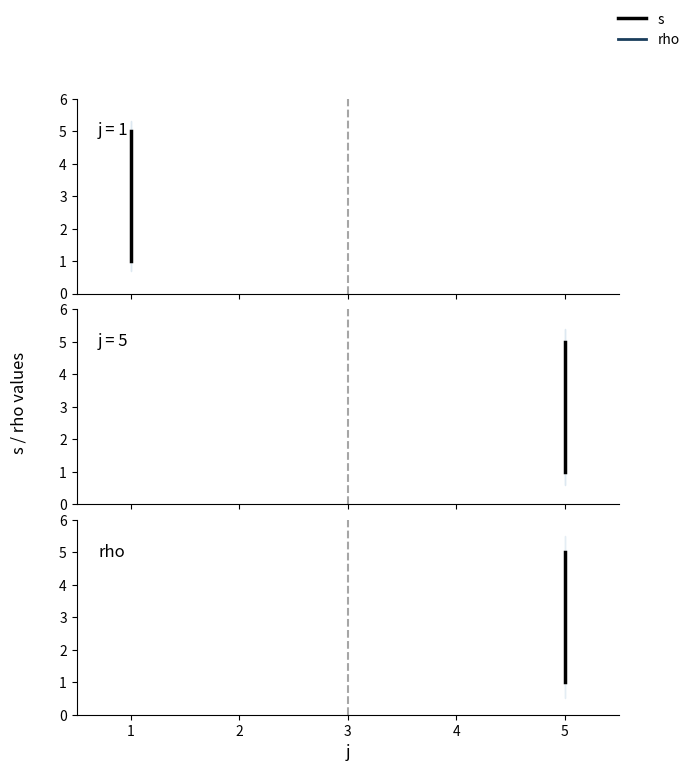

Rank the series by their maximum value, from highest to lowest.

s, rho